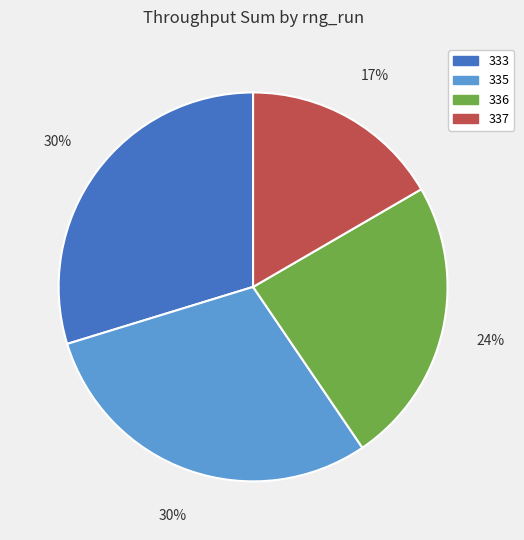

The 337 slice represents 4% of the pie. True or false?

False